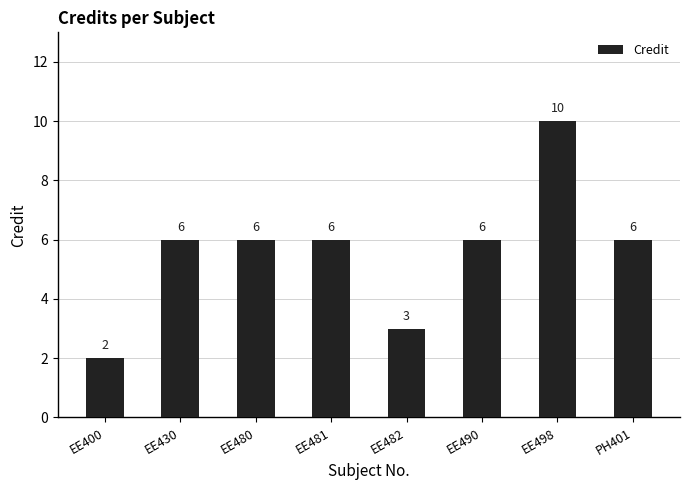

Which category has the lowest value across all series?

EE400